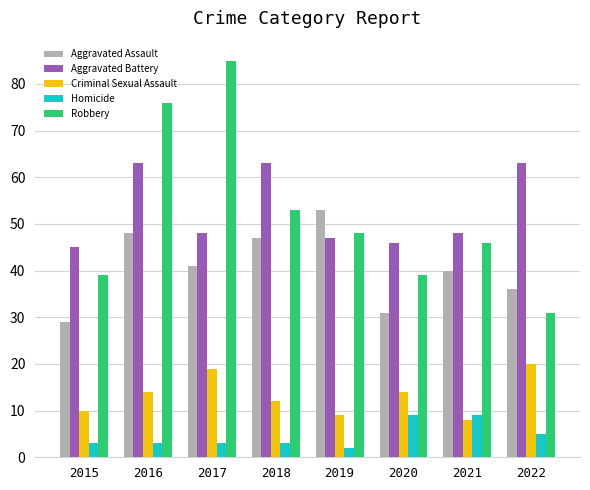

Count the Homicide values in the range 3 to 9.

7